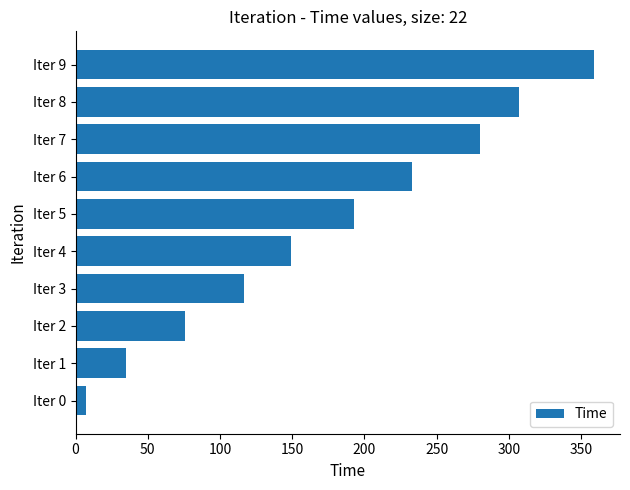

Reading bottom to top, extract all data points from this chart.

7.0	35.0	76.0	117.0	149.0	193.0	233.0	280.0	306.7	359.0